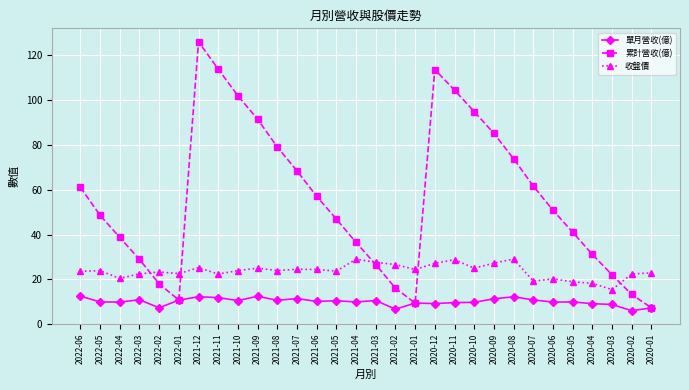

True or false: 單月營收(億) has a value of 6.0 at 2020-02.

True